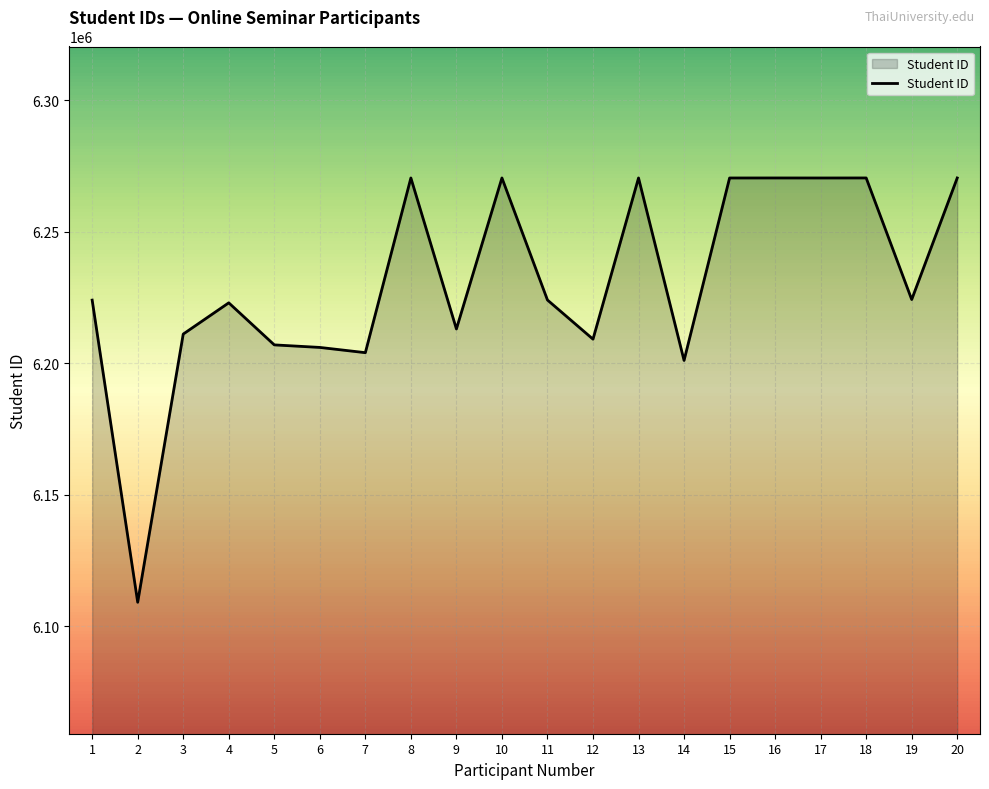

What is the change in value from 2 to 10?

+161384